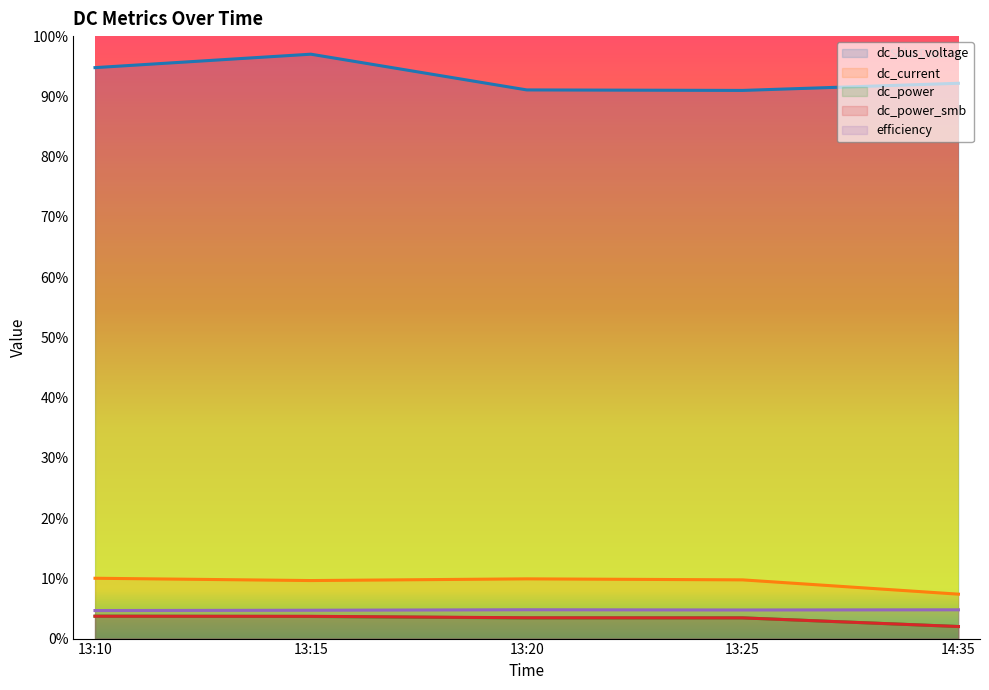

What is the sum of all dc_power_smb values?

16.3